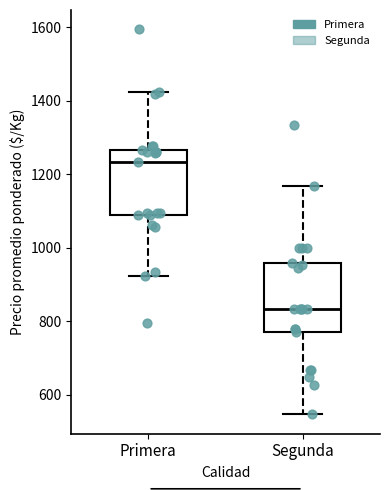

Where does the lower whisker of the box for Primera end on the y-axis? The values are not printed on the chart, so give them approximately, as read against the axis.

920